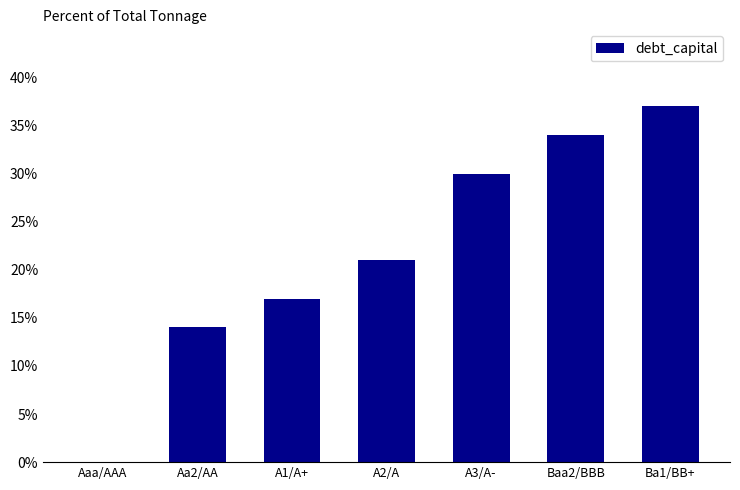

Reading right to left, list all the values displayed in this chart.

Ba1/BB+=0.4	Baa2/BBB=0.3	A3/A-=0.3	A2/A=0.2	A1/A+=0.2	Aa2/AA=0.1	Aaa/AAA=0.0